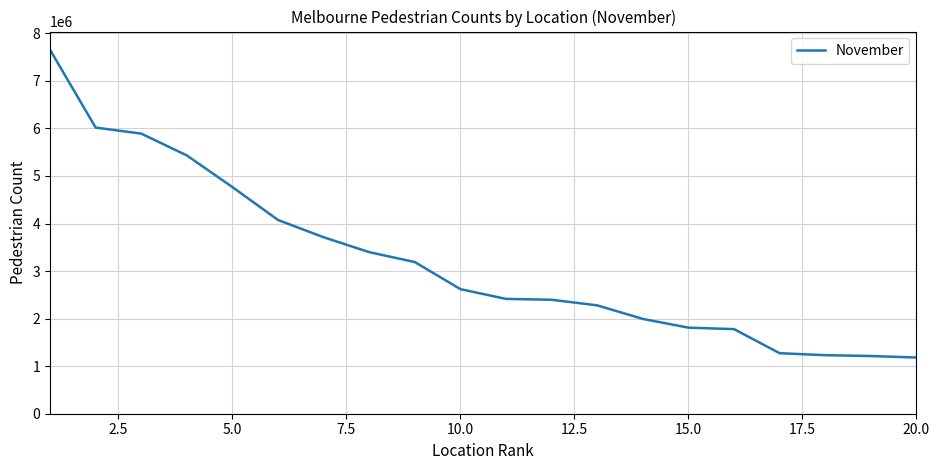

What is the difference between the maximum and minimum values?

6472197